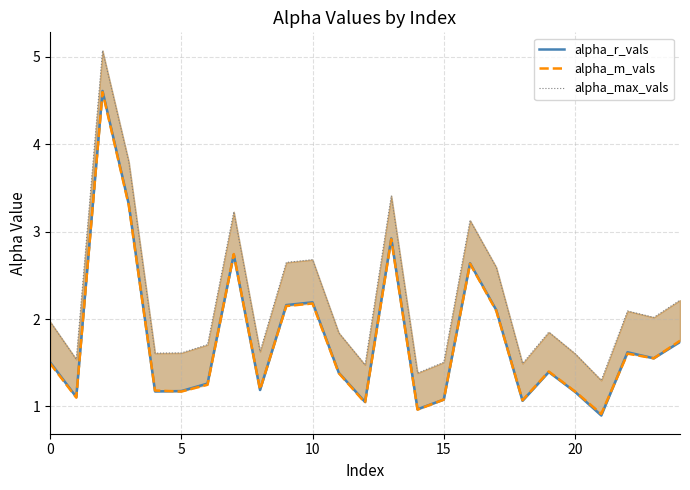

Which series has the largest total across all categories?

alpha_max_vals